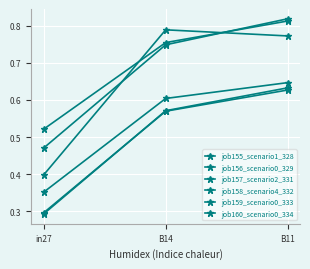

Is this an area chart (filled region under the line)?

No